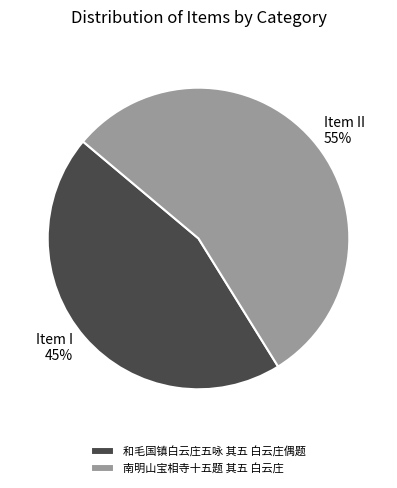

What is the ratio of the value at 和毛国镇白云庄五咏 其五 白云庄偶题 to the value at 南明山宝相寺十五题 其五 白云庄?

0.8